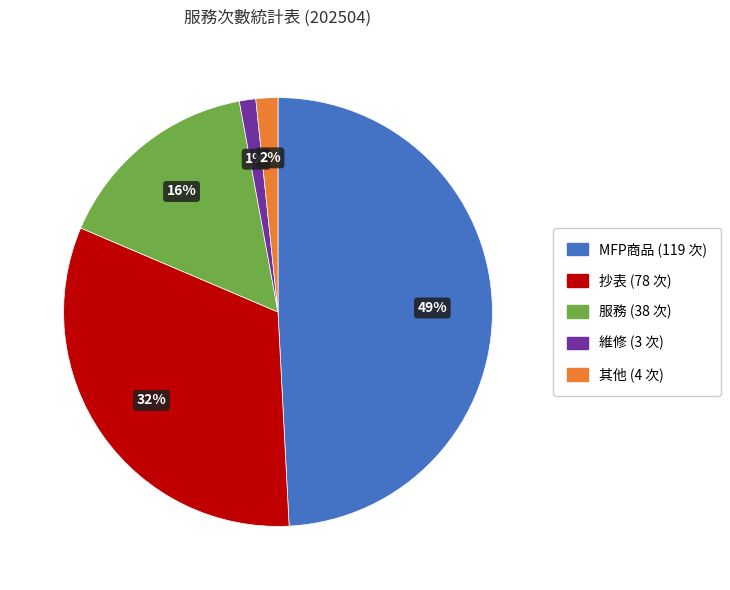

Is there a majority slice in this chart?

No